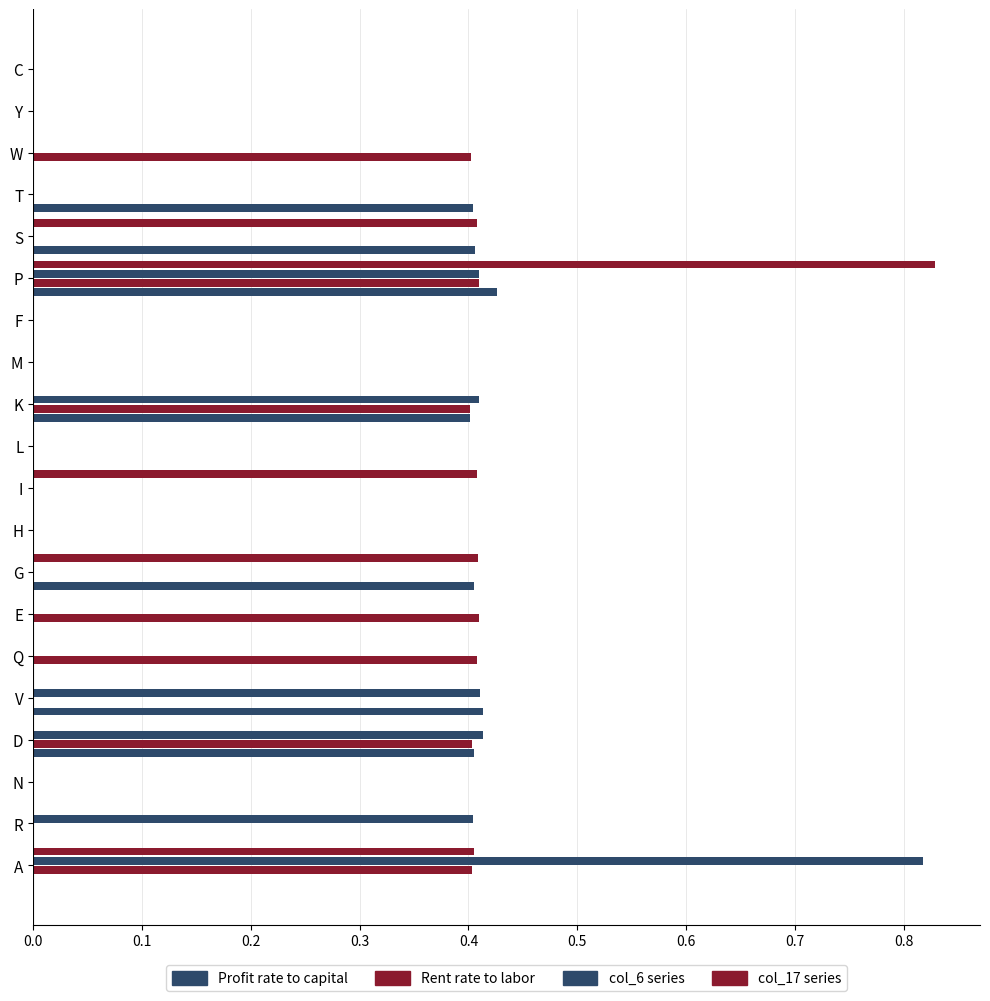

How many series are shown in this chart?

4